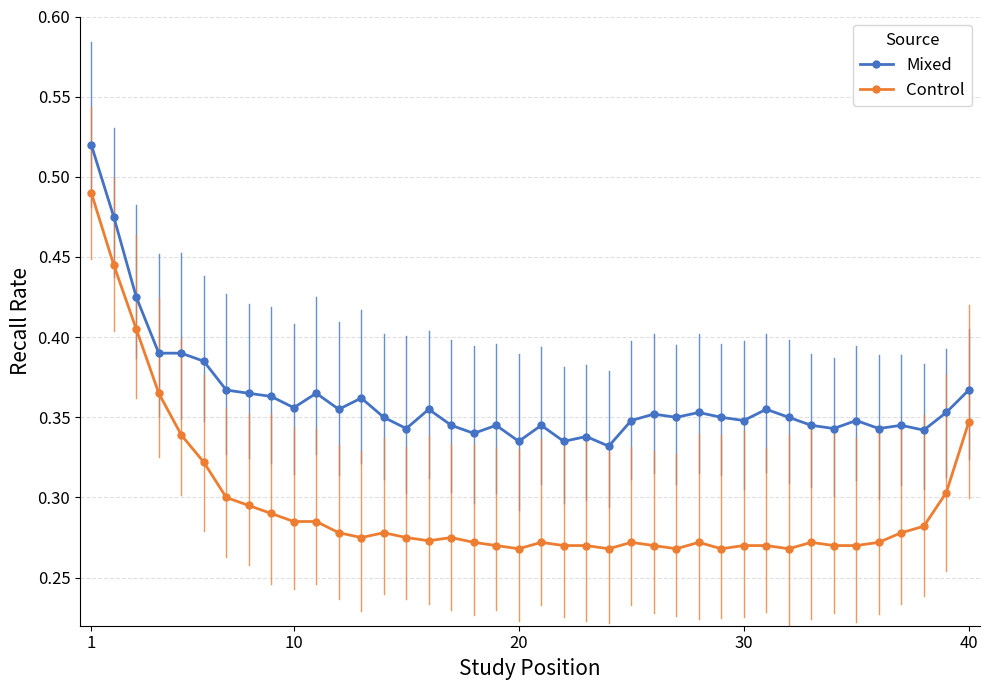

Which series has the widest spread of values?

Control